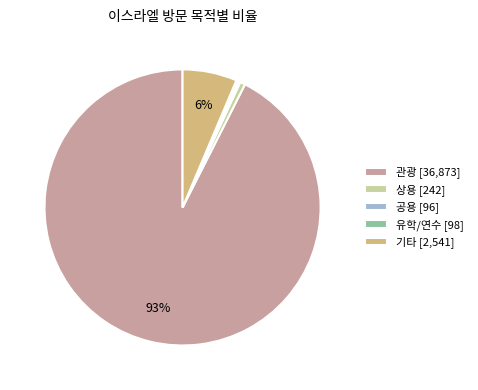

Is the sum of 기타 [2,541] and 상용 [242] greater than half?

No